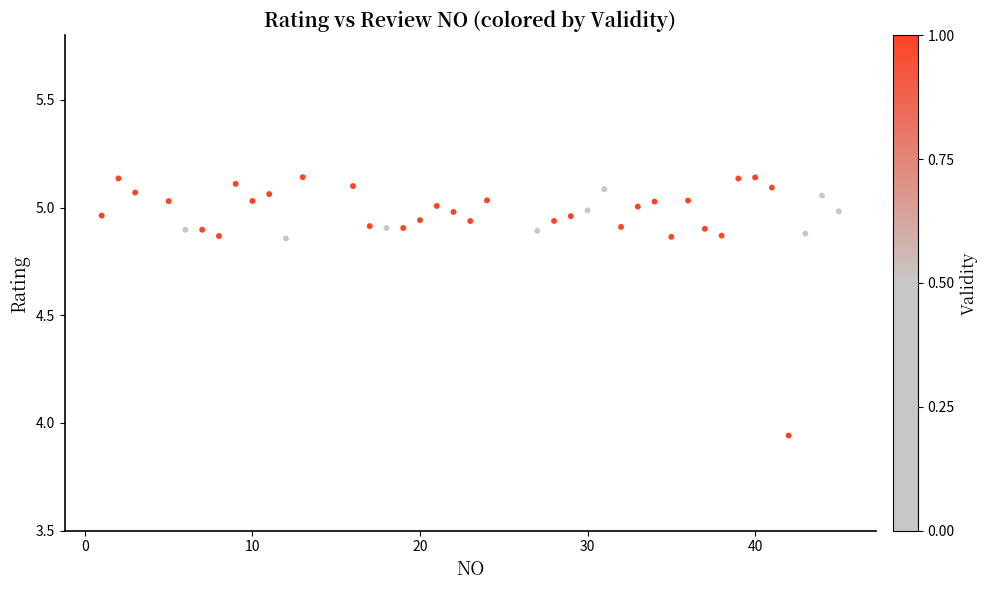

What is the range of Y values (max minus min)?

1.2